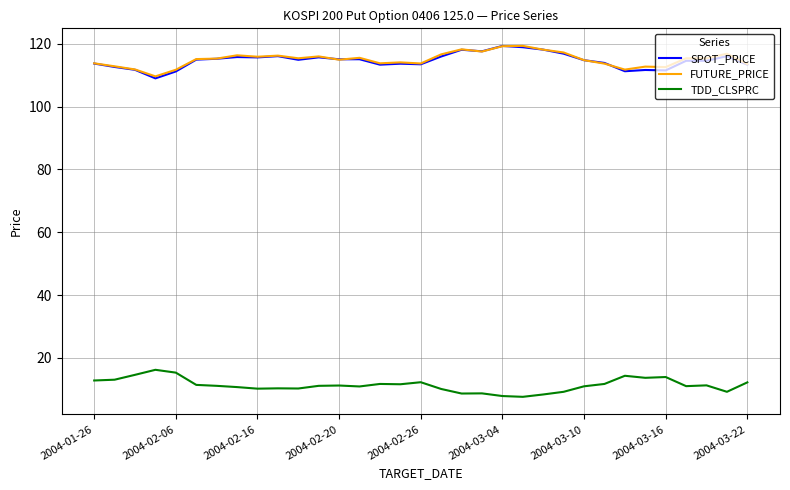

True or false: TDD_CLSPRC and FUTURE_PRICE intersect in this chart.

False